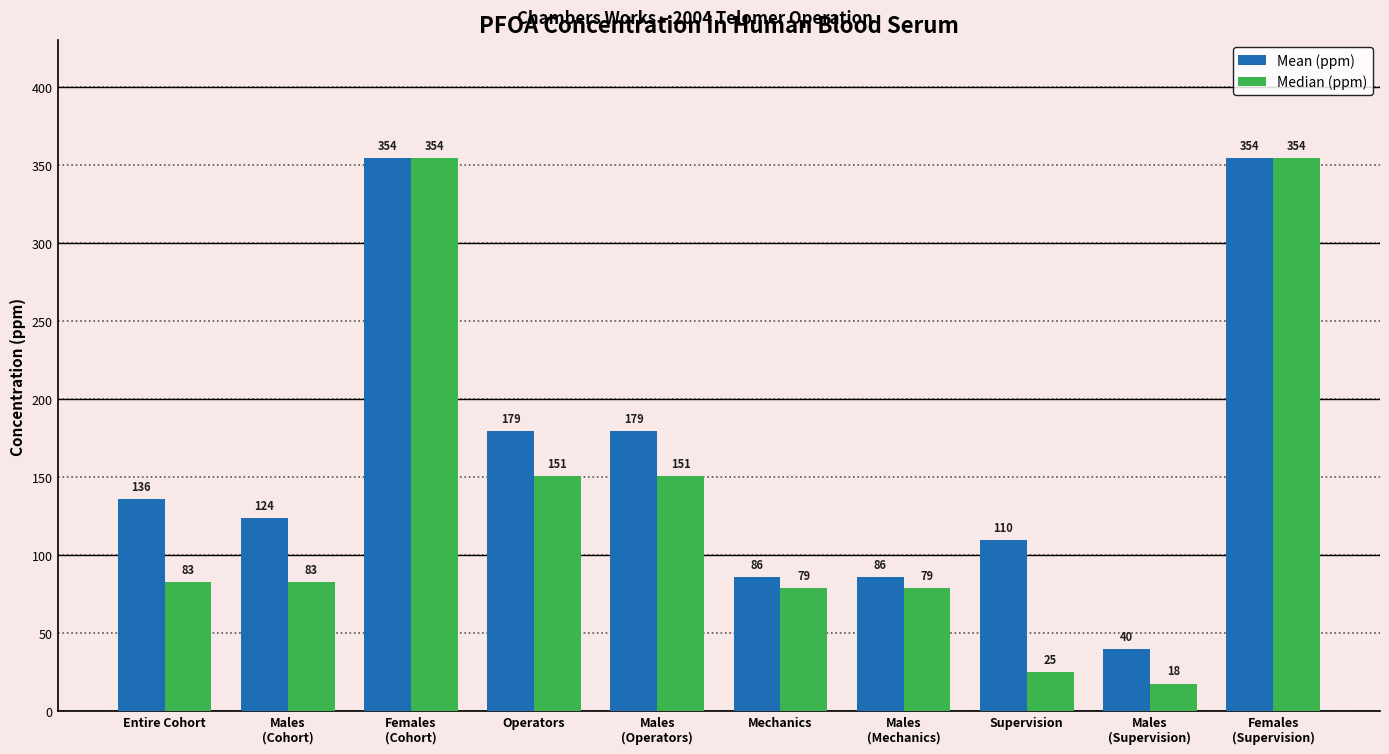

What is the minimum value for Median (ppm)?

17.5